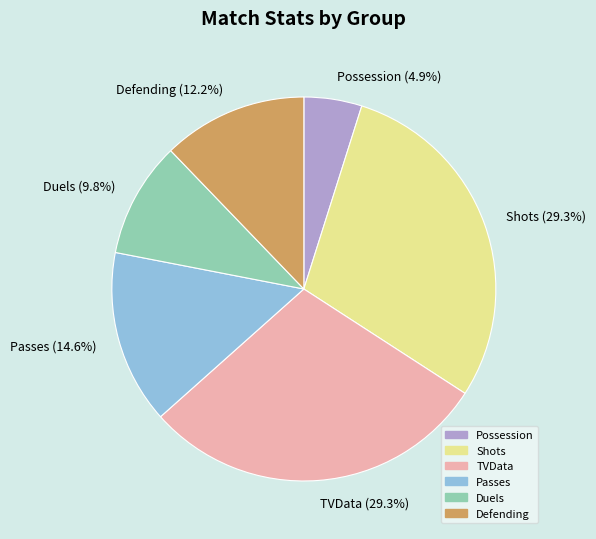

How much of the chart is everything except Possession?

95.1%